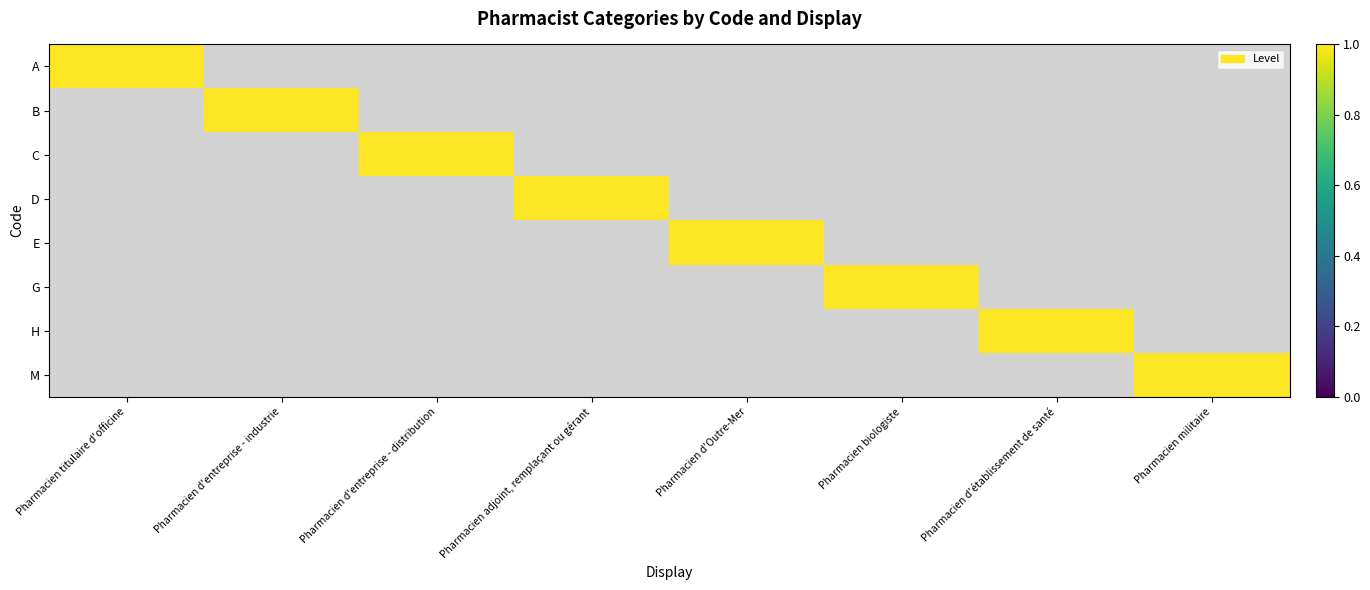

What is the difference between the highest and lowest values at Pharmacien d'entreprise - industrie?

1